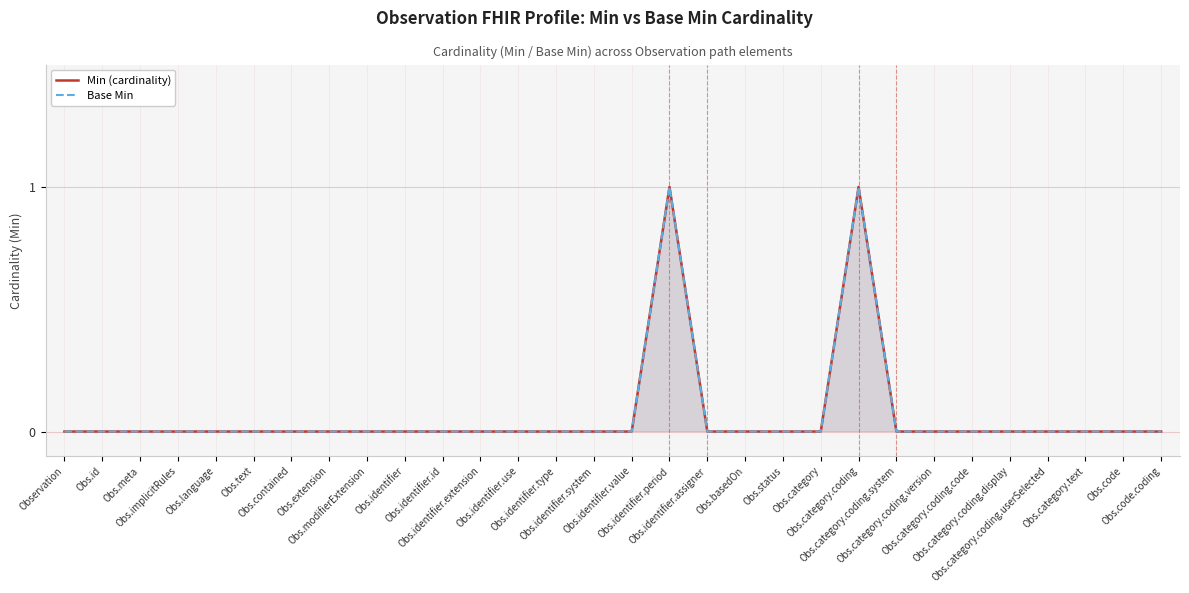

What is the difference between the maximum and minimum values in the Base Min series?

1